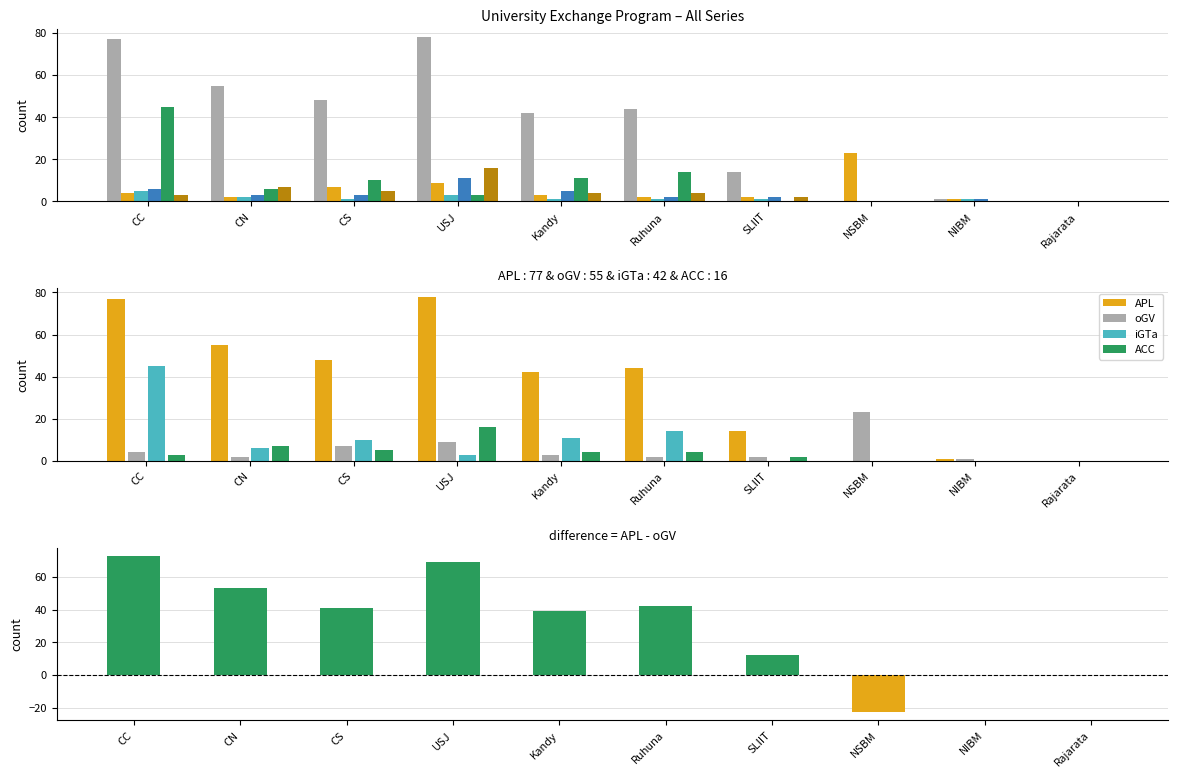

What is the sum of all ACC values?

41